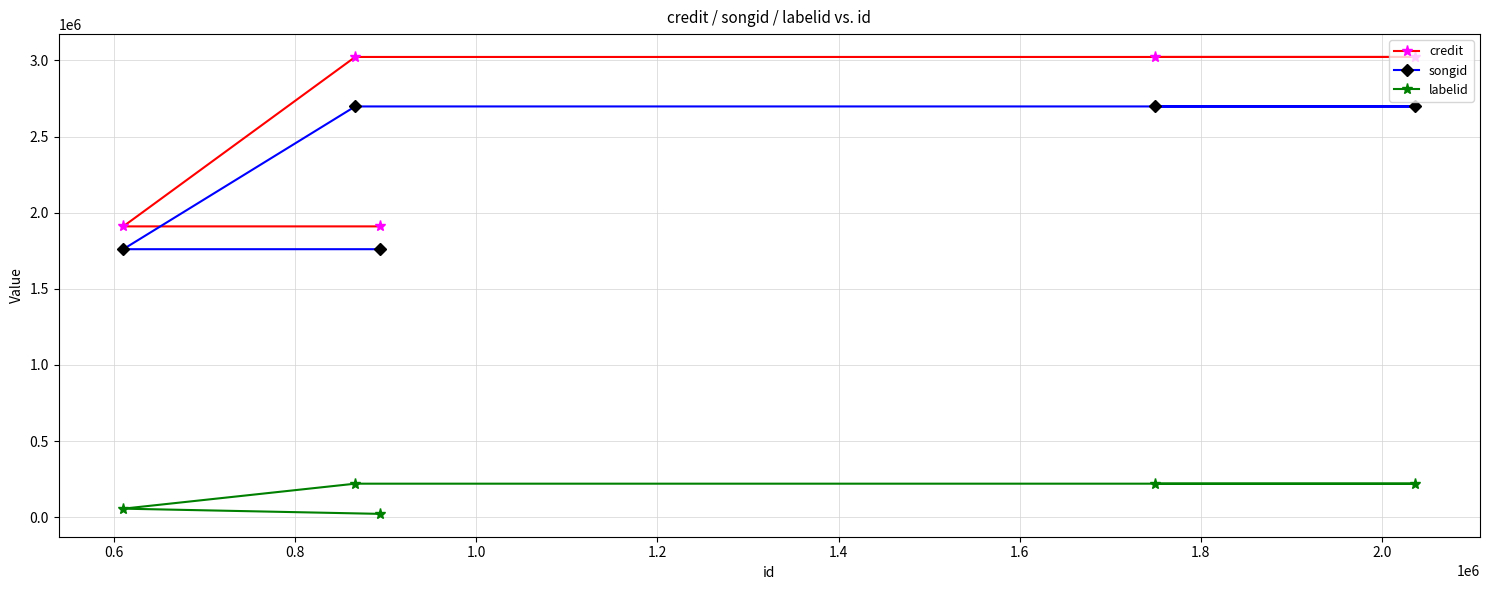

Which series has the largest range (max minus min)?

credit